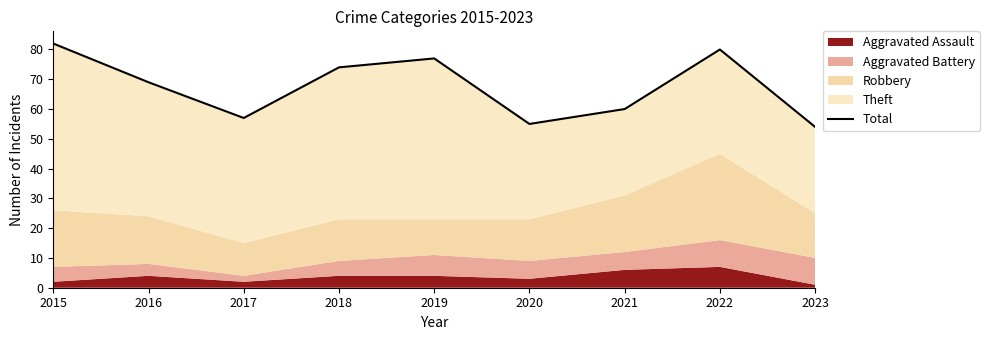

What is the minimum value shown in the chart?

54